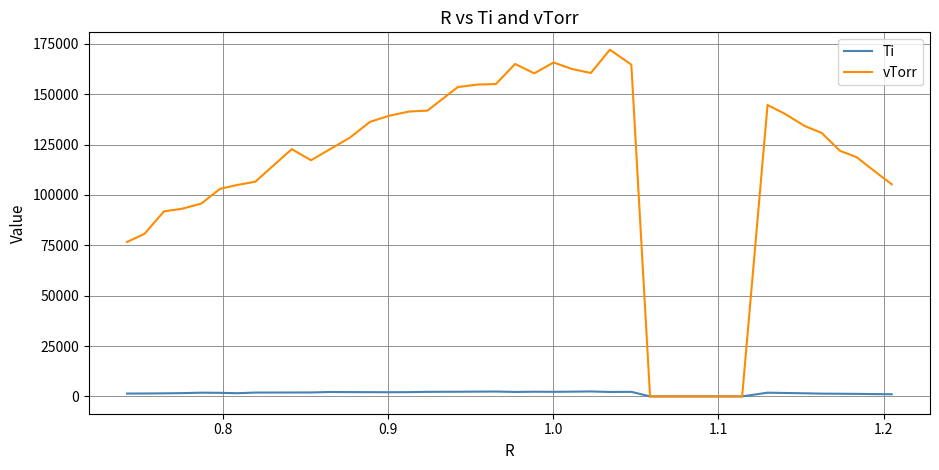

Which series has the largest range (max minus min)?

vTorr